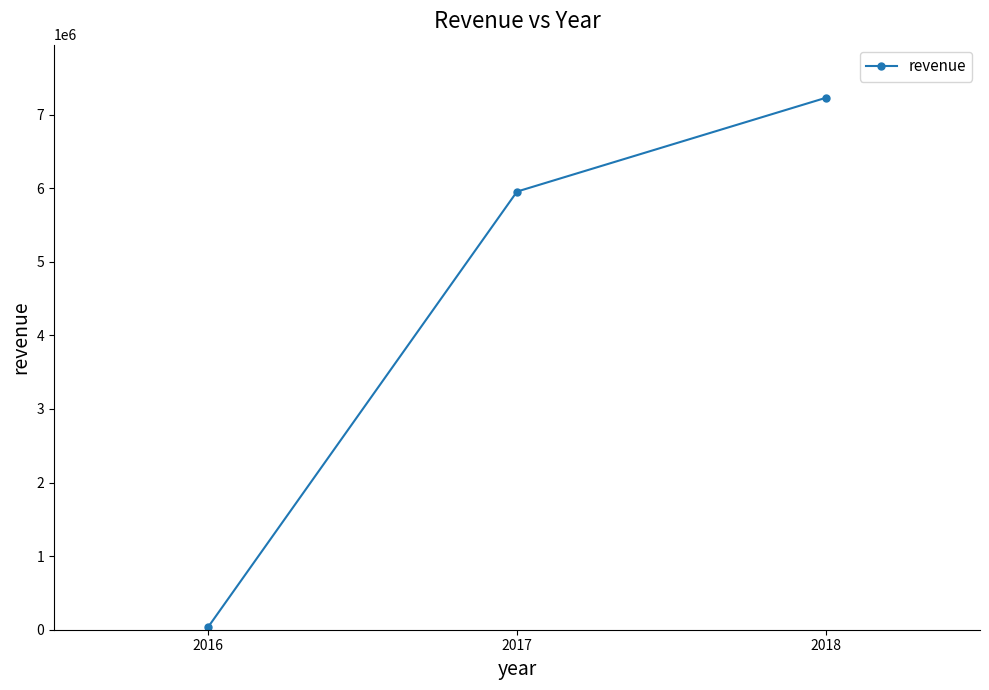

Which label corresponds to the smallest value in the chart?

2016